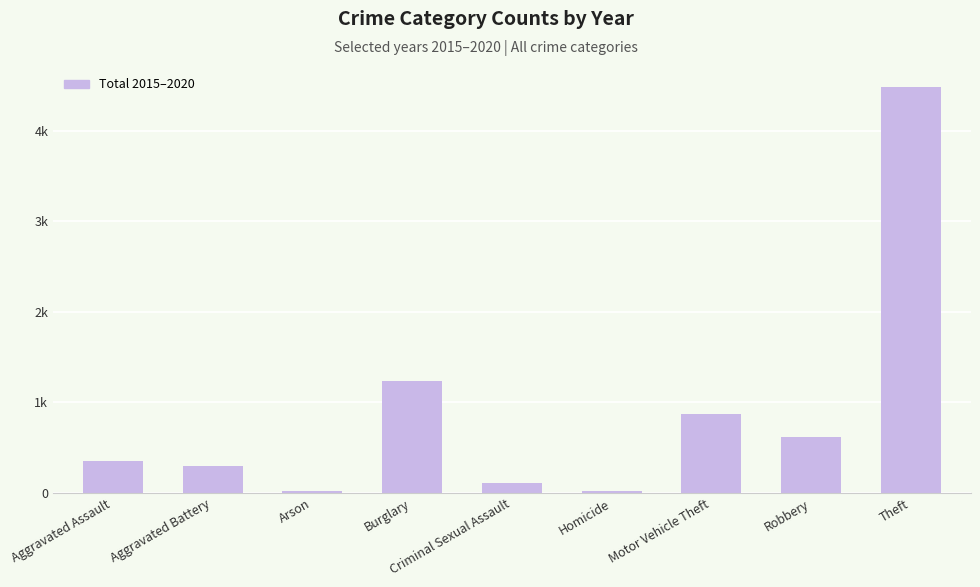

Between Theft and Robbery, which is larger?

Theft